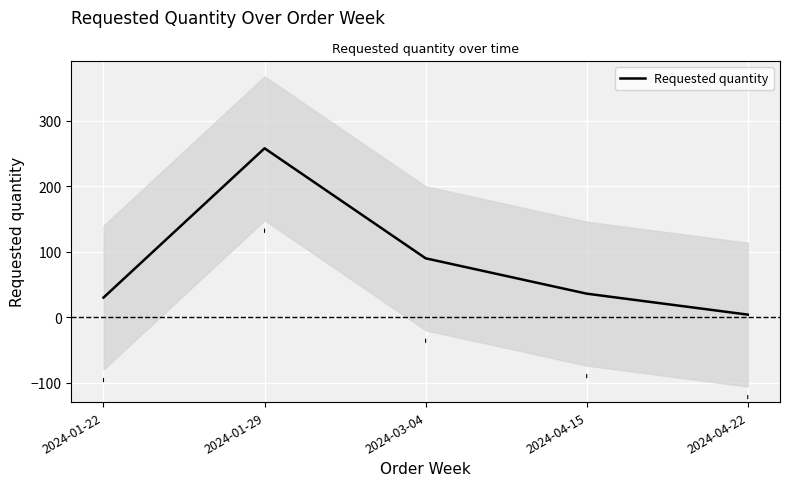

Where does the data first go above 36?

2024-01-29